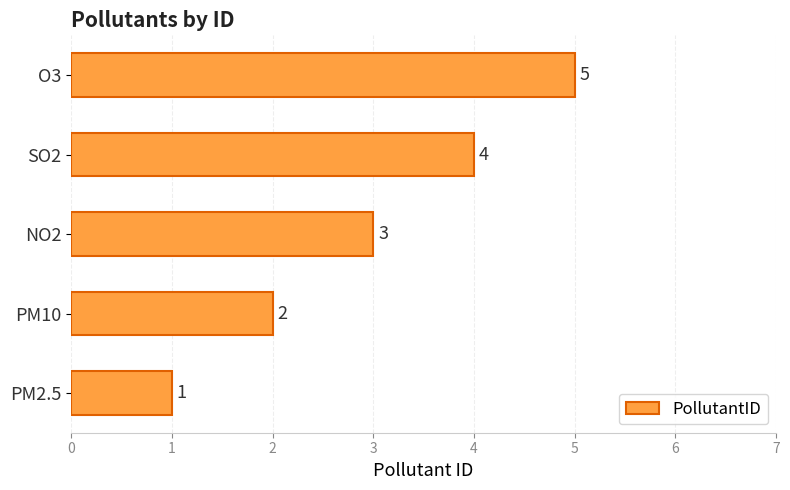

What is the sum of the values at O3 and PM10?

7